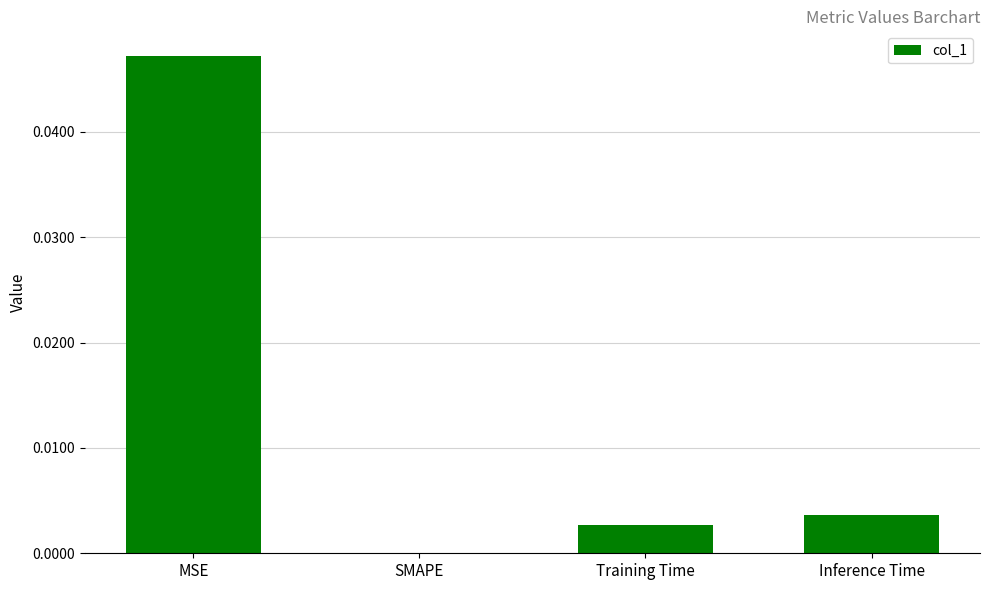

Which category has the highest value across all series?

MSE